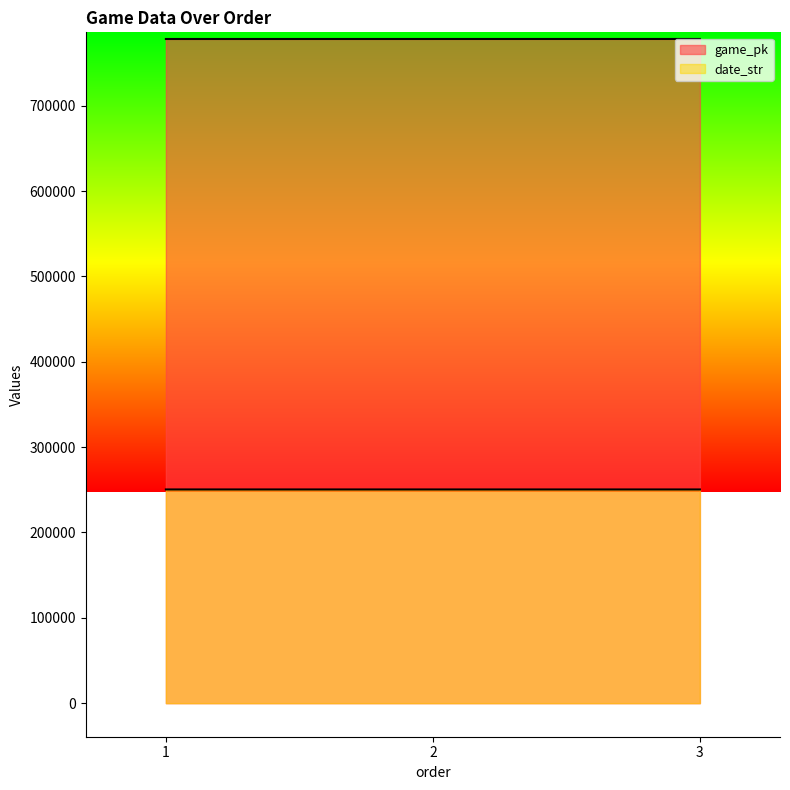

How many lines are shown in the chart?

2